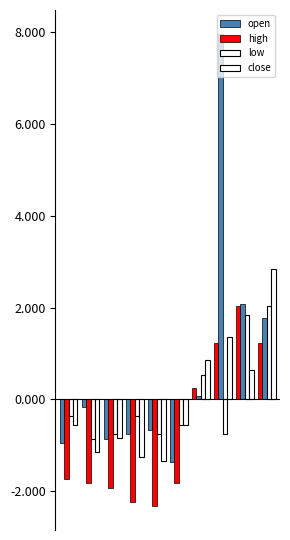

How many data points in high are above -1?

4